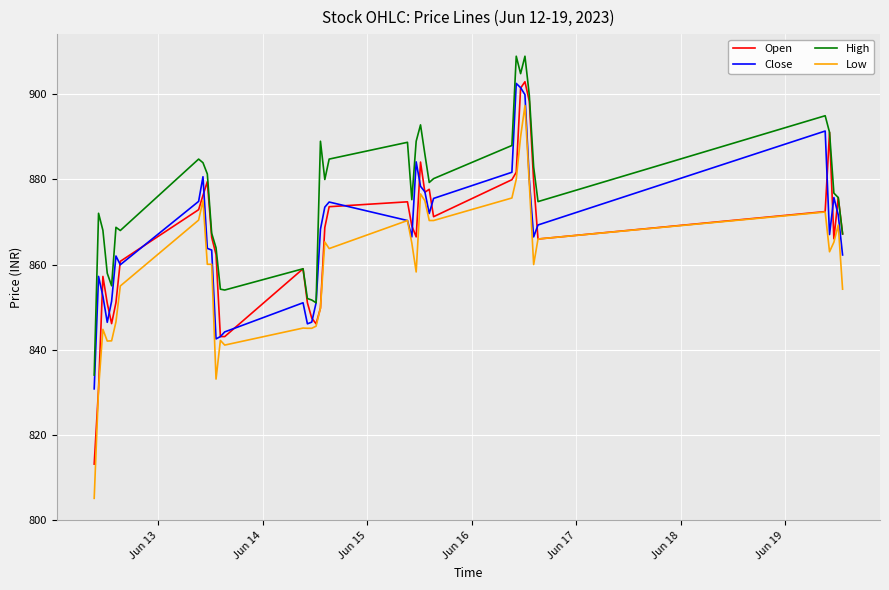

True or false: High and Low cross at least once.

False